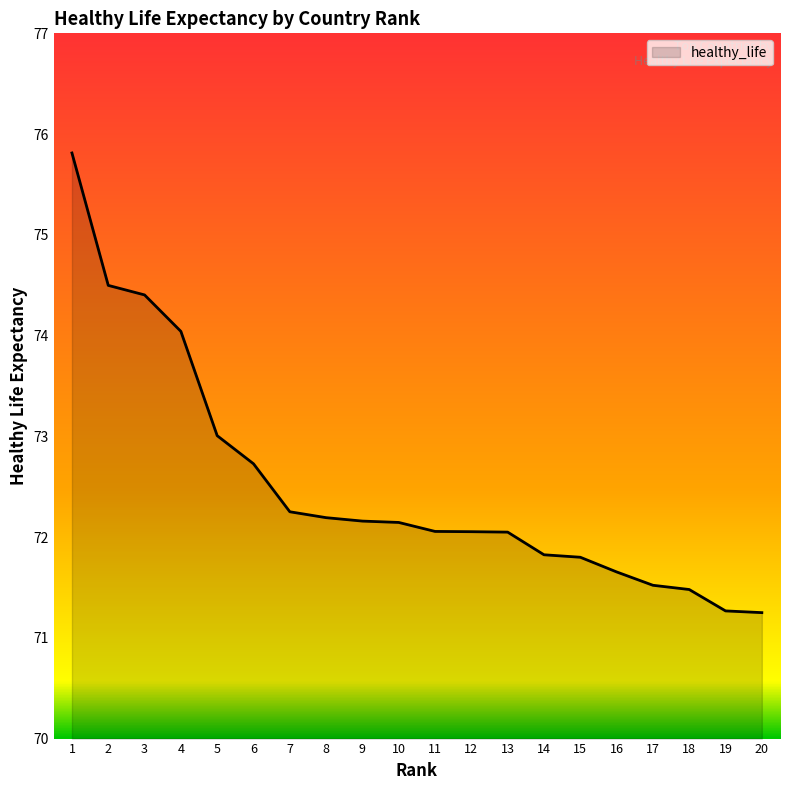

What is the maximum value shown in the chart?

75.8